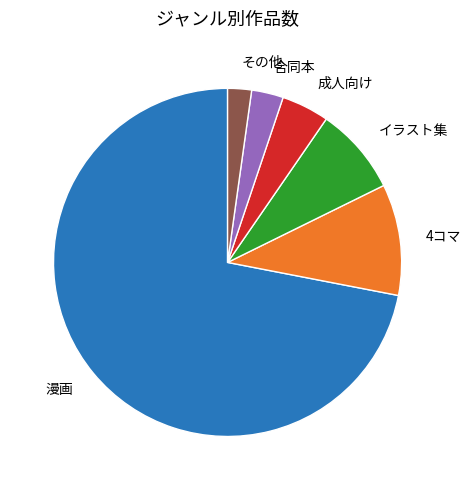

Does any single category account for the majority?

Yes